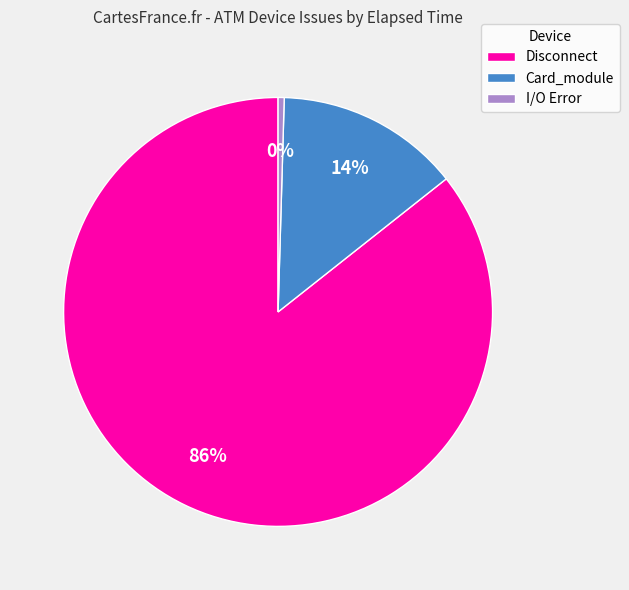

True or false: Disconnect accounts for 91% of the total.

False